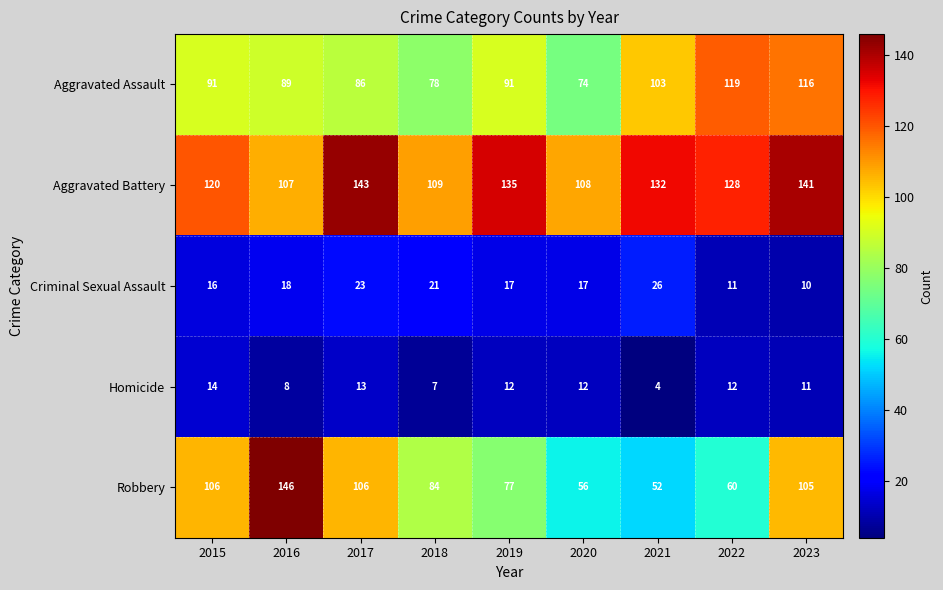

What is the average value of the Aggravated Battery series?

125